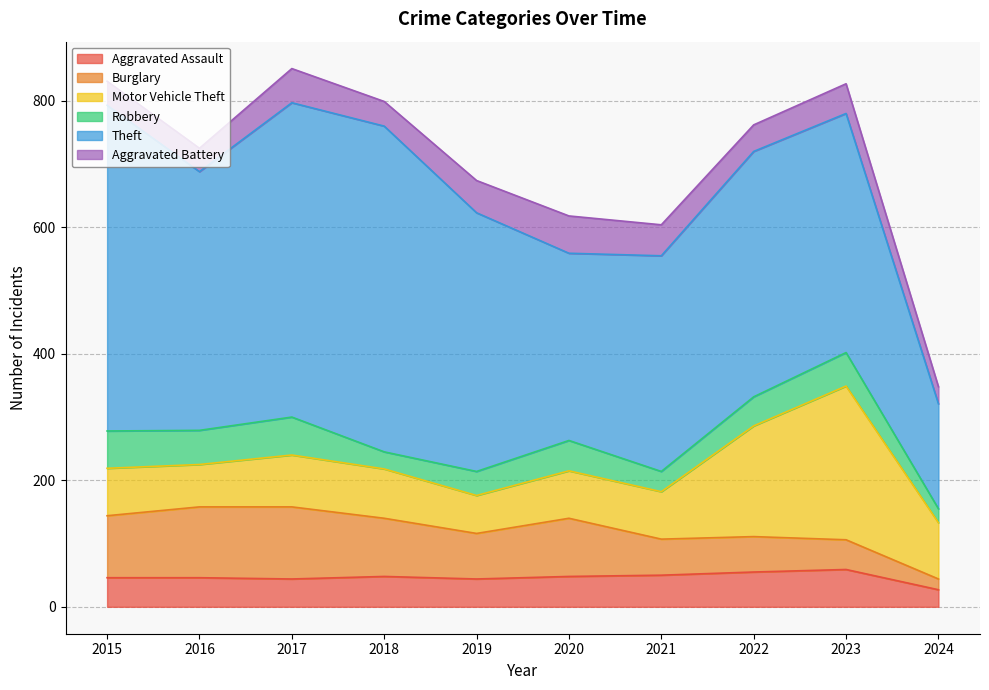

Reading left to right, list all the values displayed in this chart.

Aggravated Assault: 2015=46	2016=46	2017=44	2018=48	2019=44	2020=48	2021=50	2022=55	2023=59	2024=27
Burglary: 2015=98	2016=112	2017=114	2018=92	2019=72	2020=92	2021=57	2022=56	2023=47	2024=17
Motor Vehicle Theft: 2015=75	2016=67	2017=82	2018=78	2019=60	2020=75	2021=75	2022=175	2023=243	2024=89
Robbery: 2015=59	2016=54	2017=60	2018=27	2019=38	2020=48	2021=32	2022=46	2023=53	2024=22
Theft: 2015=515	2016=409	2017=497	2018=515	2019=409	2020=296	2021=341	2022=388	2023=378	2024=166
Aggravated Battery: 2015=38	2016=37	2017=54	2018=39	2019=51	2020=59	2021=49	2022=42	2023=47	2024=27